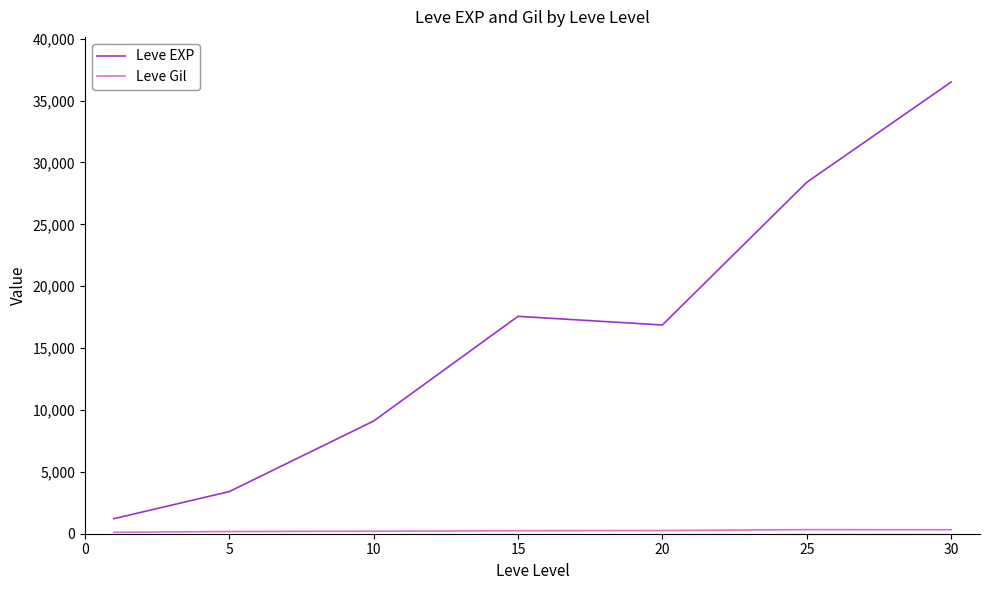

What is the maximum value shown in the chart?

36492.5